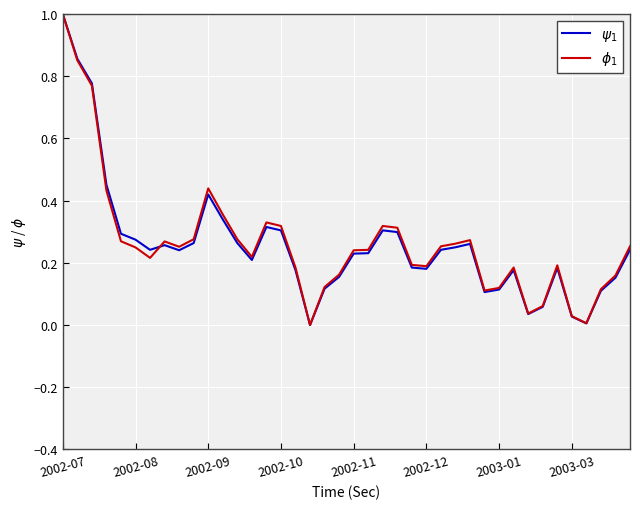

What is the maximum value shown in the chart?

1.0